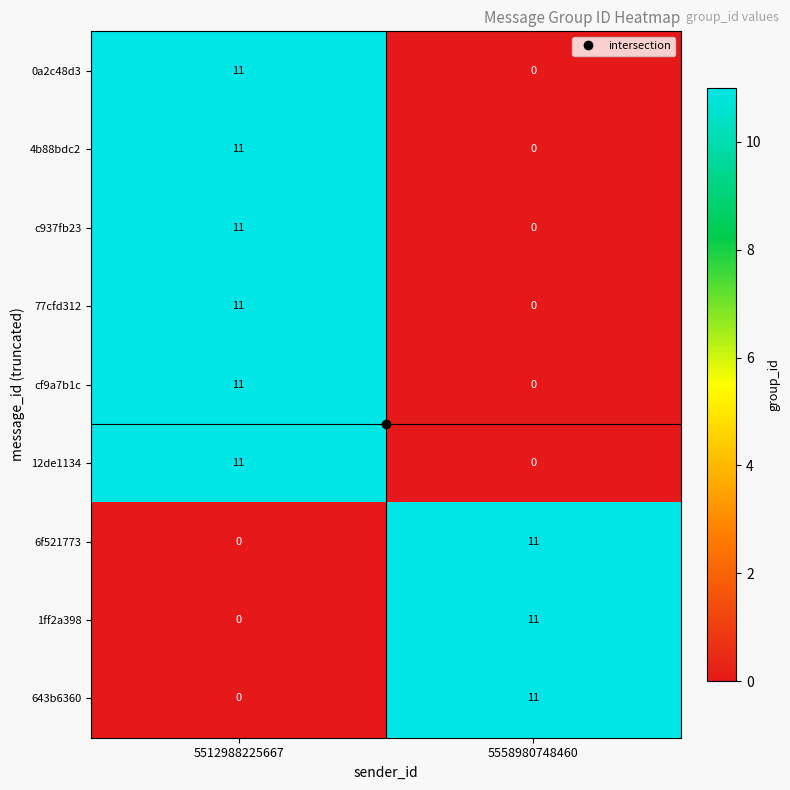

The value of 77cfd312 at 5512988225667 is 11. True or false?

True